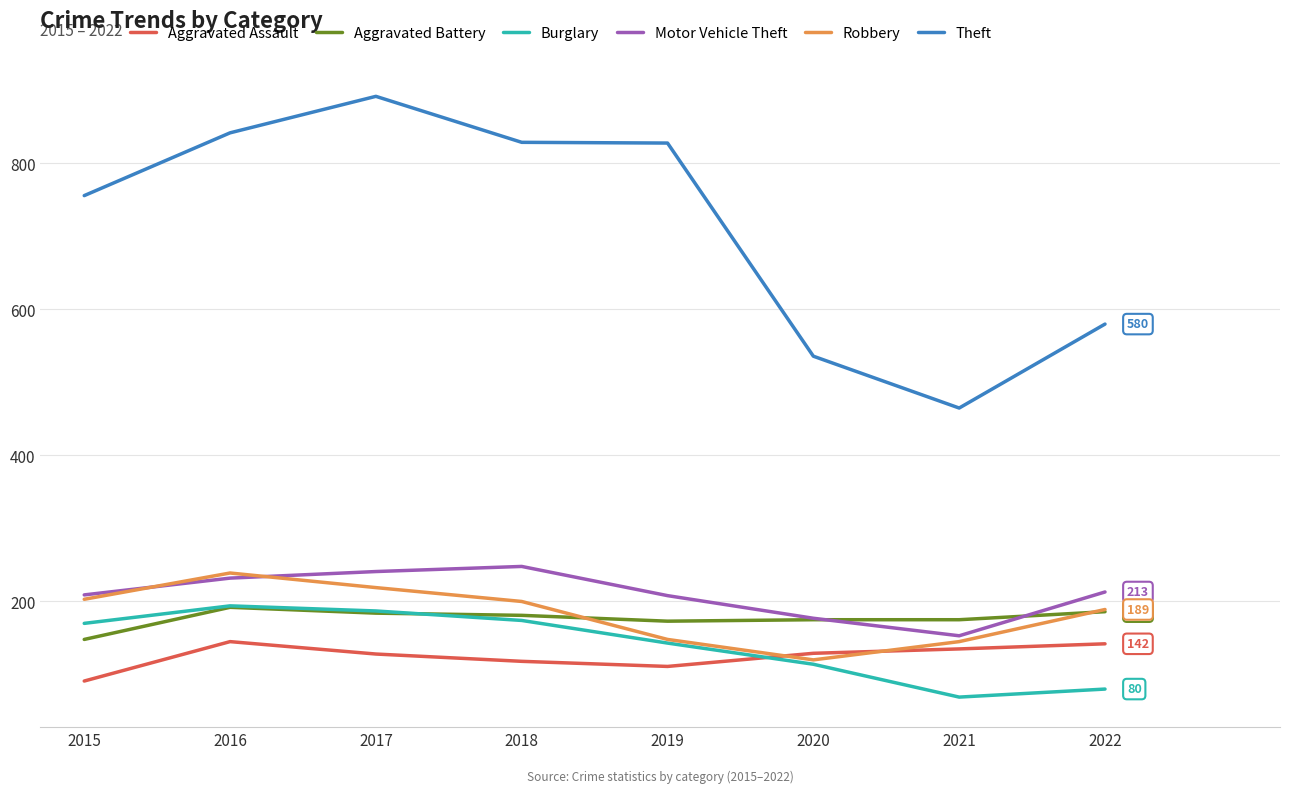

Which series has the widest spread of values?

Theft